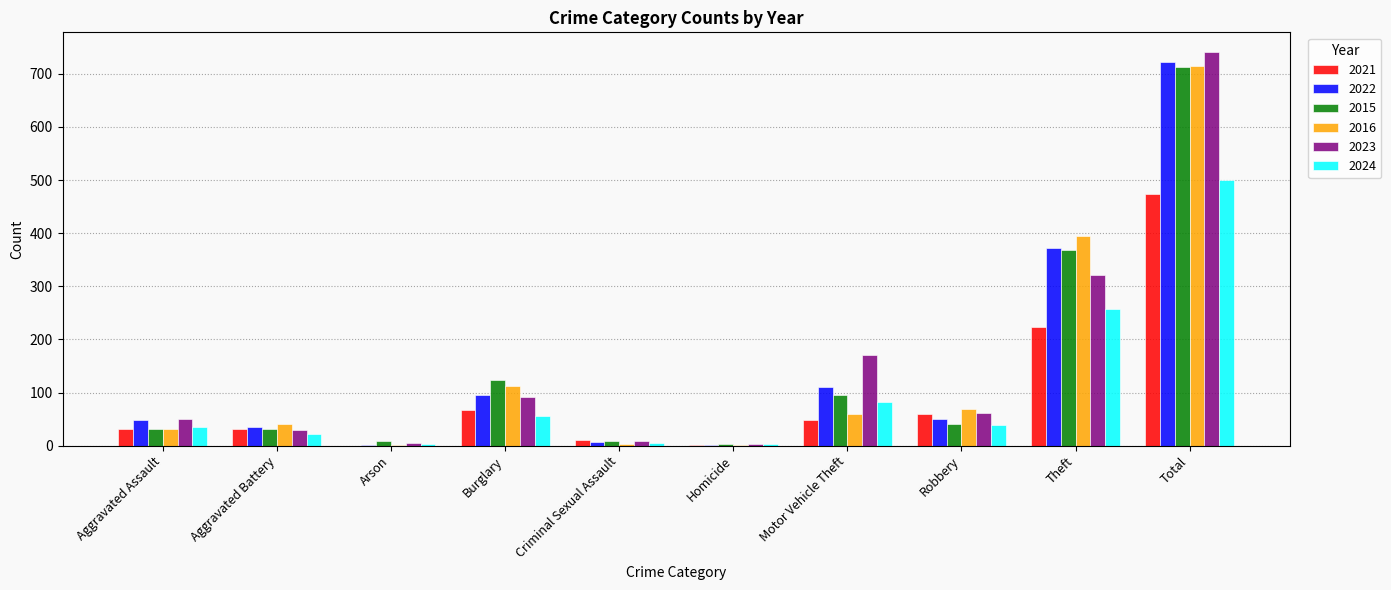

What are all the series names shown in the legend?

2021, 2022, 2015, 2016, 2023, 2024